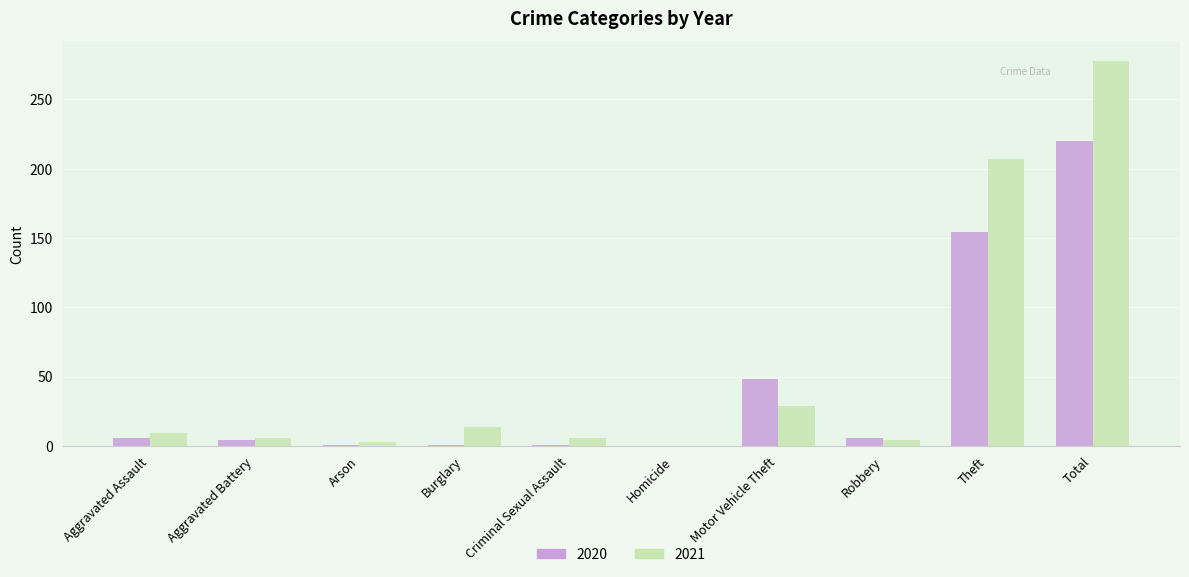

What is the highest value of the 2020 series?

220